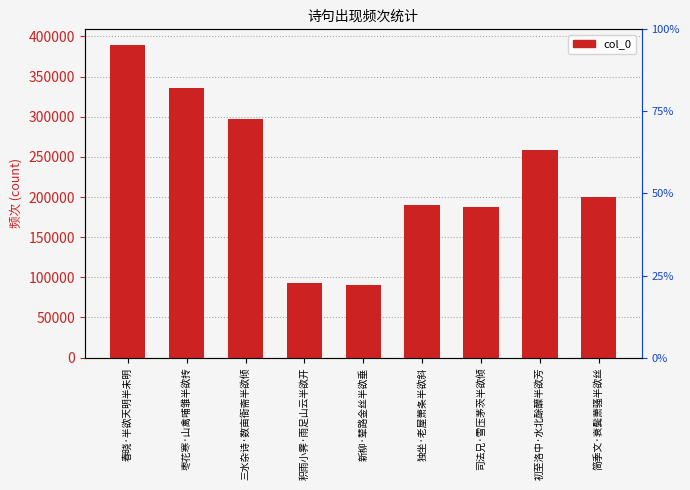

Is it true that the value at 春晓·半欲天明半未明 is 389353?

True